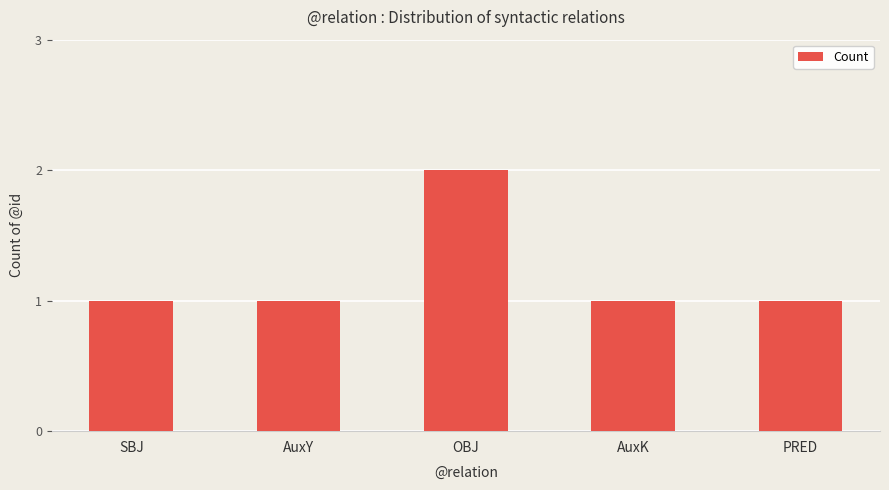

The value at OBJ is 2. True or false?

True